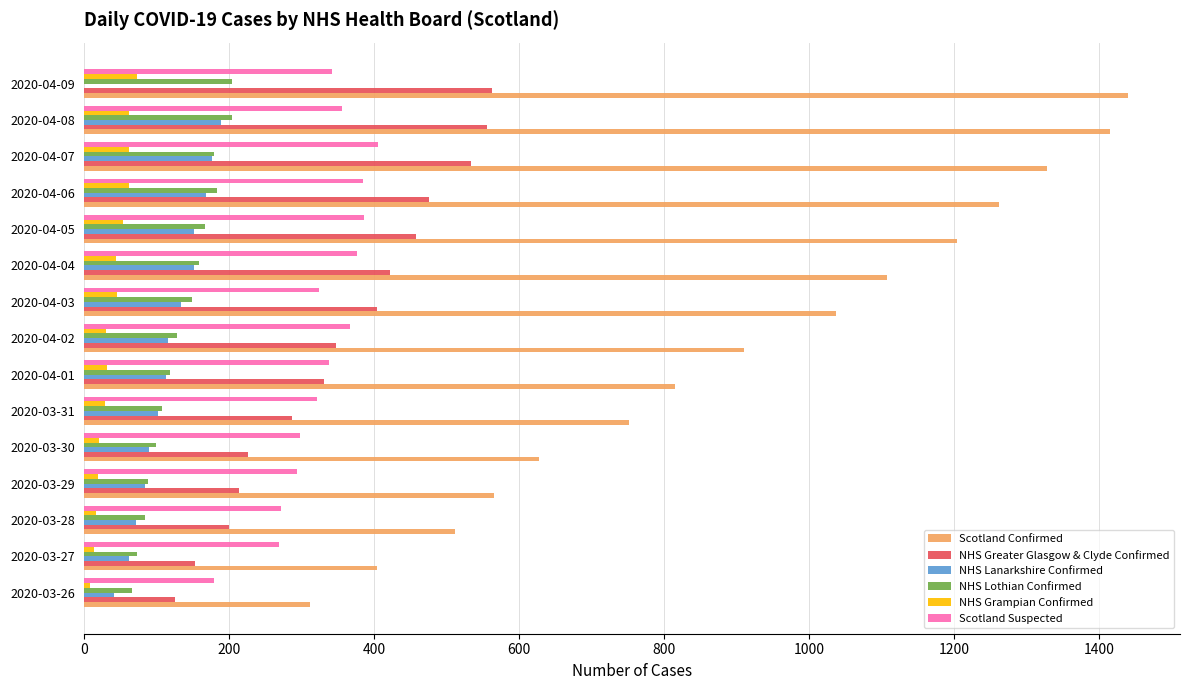

How many categories are shown in the chart?

15